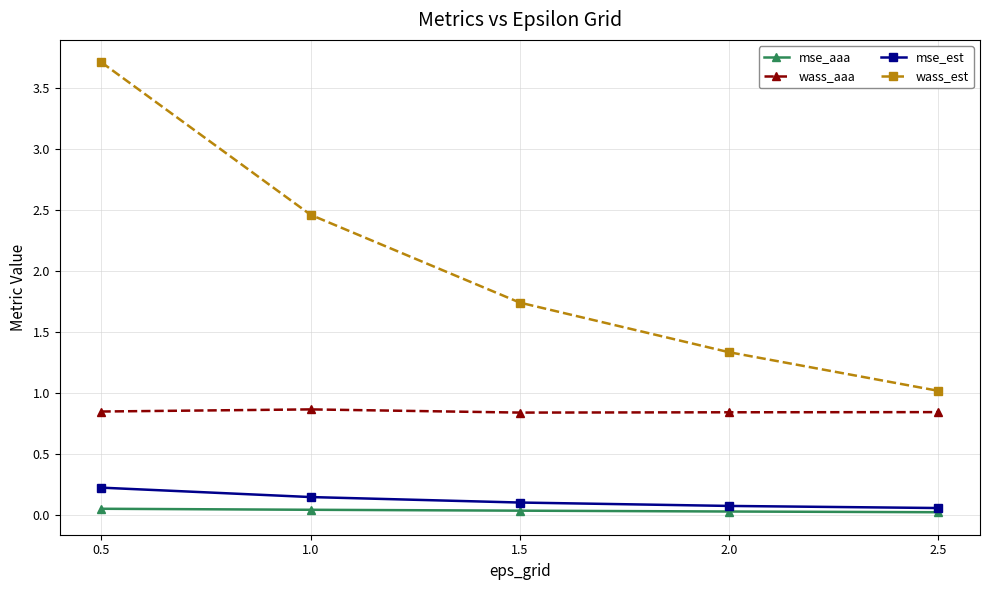

What is the label of the 4th point from the right?

1.0